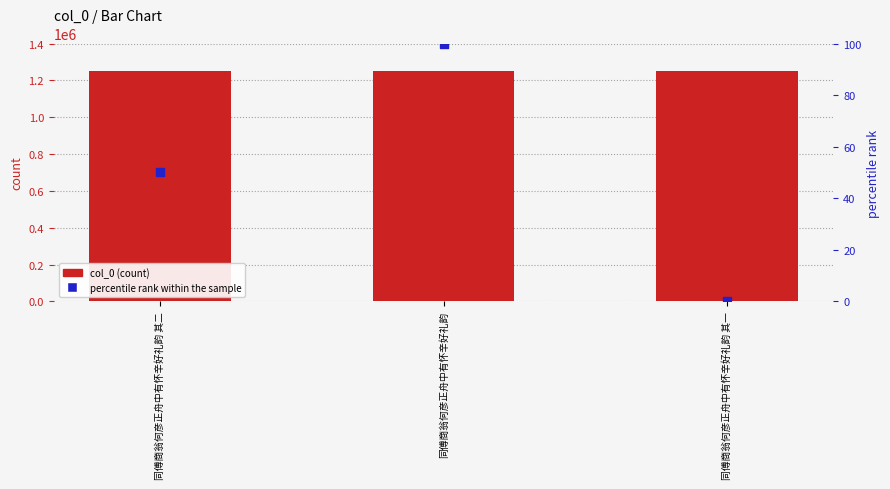

Which series has the largest total across all categories?

col_0 (count)